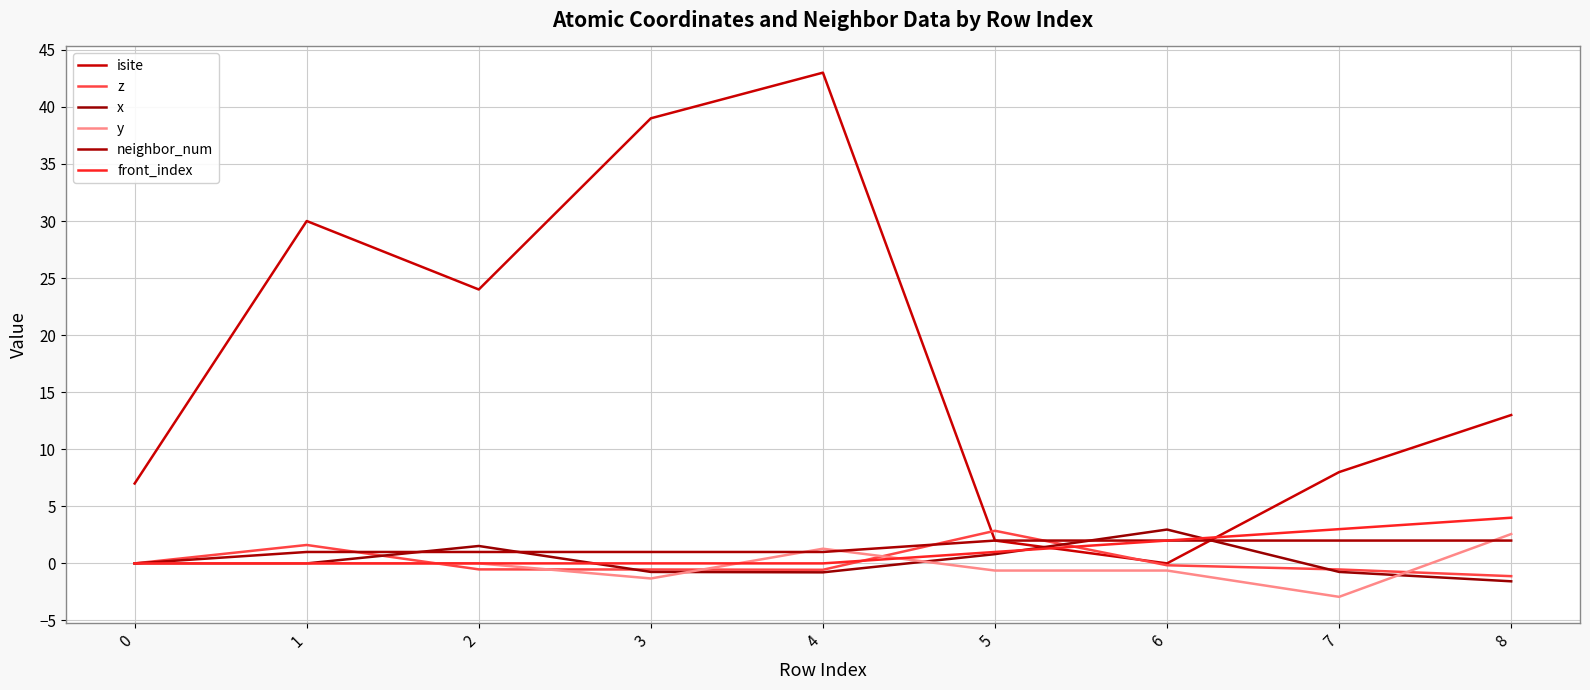

In z, how many points are higher than both neighbors (excluding endpoints)?

2